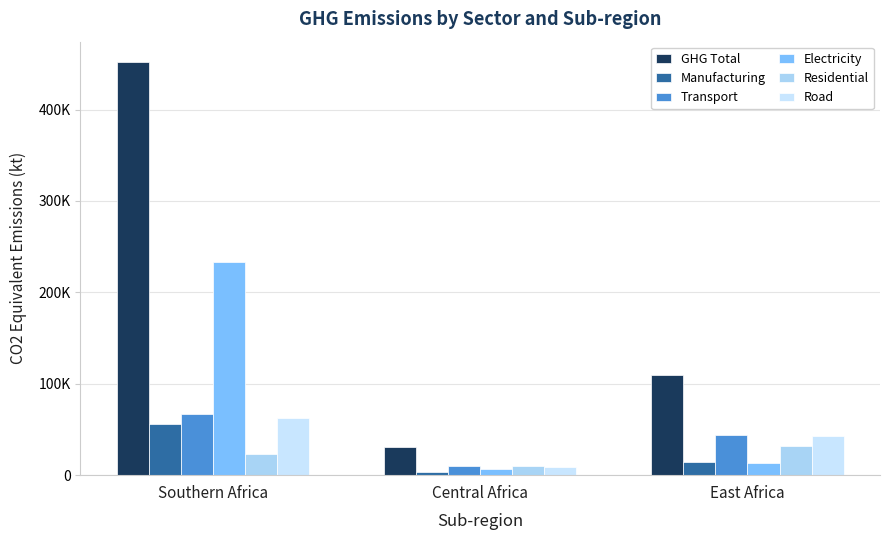

Which has a higher value, Central Africa or East Africa?

East Africa